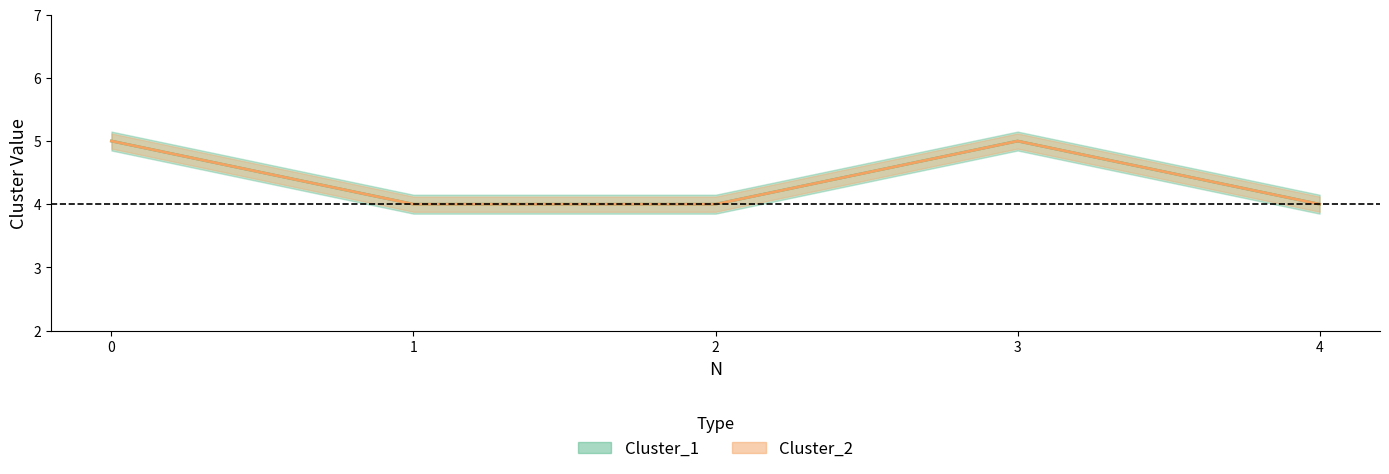

At how many categories does at least one series exceed 4?

2